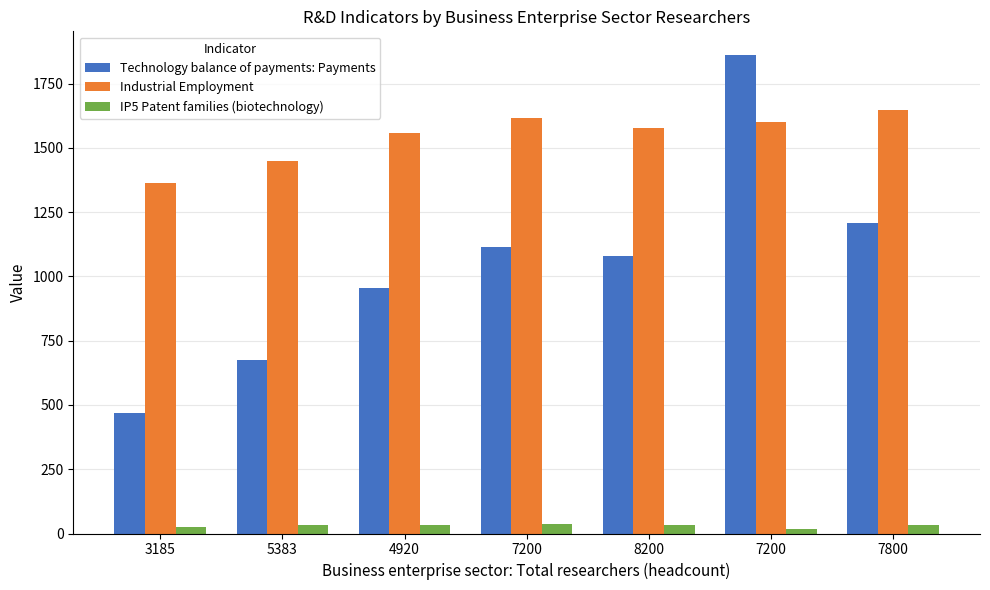

Reading left to right, what are all the values shown in this chart?

Technology balance of payments: Payments: 468.3	675.9	956.9	1112.7	1080.7	1860.5	1209.6
Industrial Employment: 1362.5	1447.1	1556.9	1614.9	1577.9	1601.8	1646.9
IP5 Patent families (biotechnology): 27.0	33.8	33.1	35.5	32.9	16.6	31.6